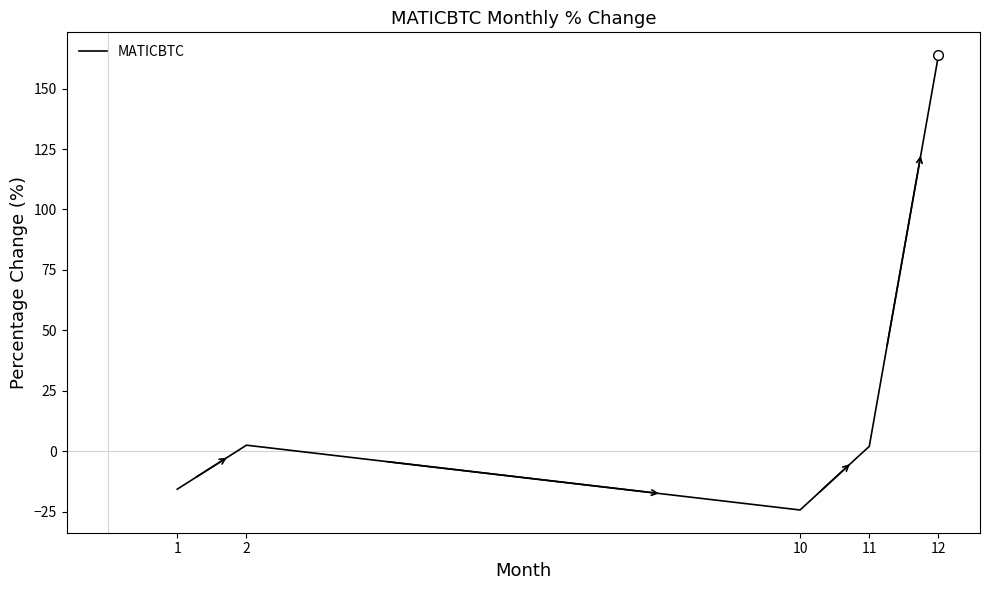

What is the sum of all values?

128.5